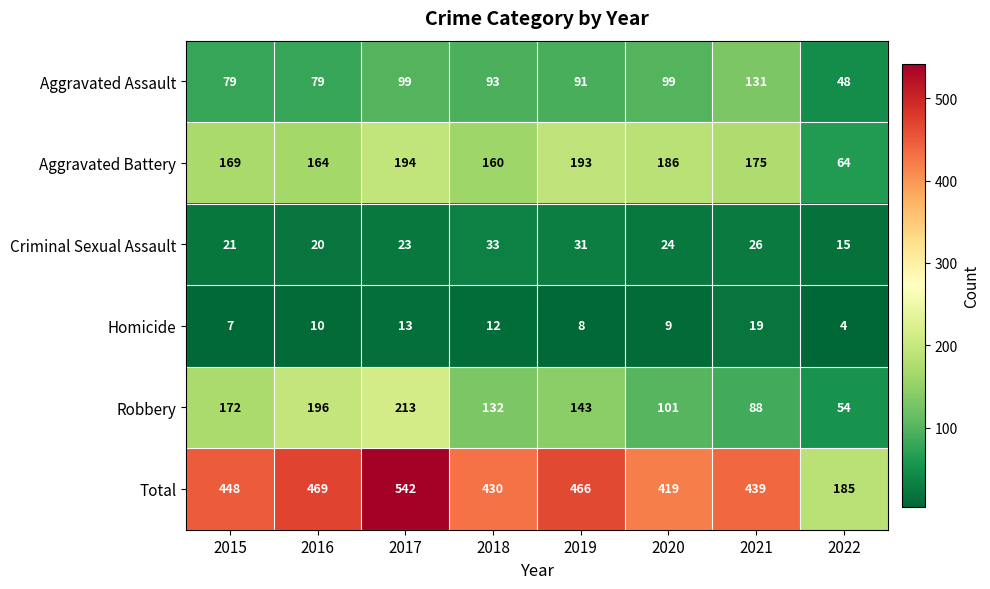

True or false: Total has a value of 469 at 2016.

True